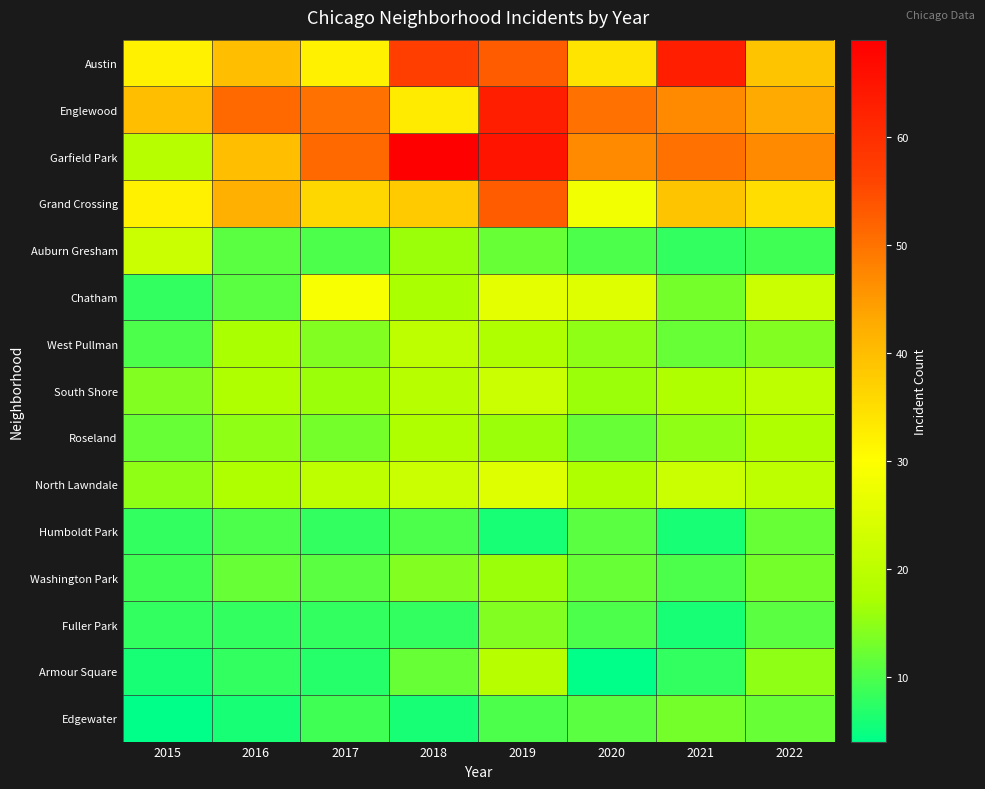

At which category is the sum across all series the highest?

2019